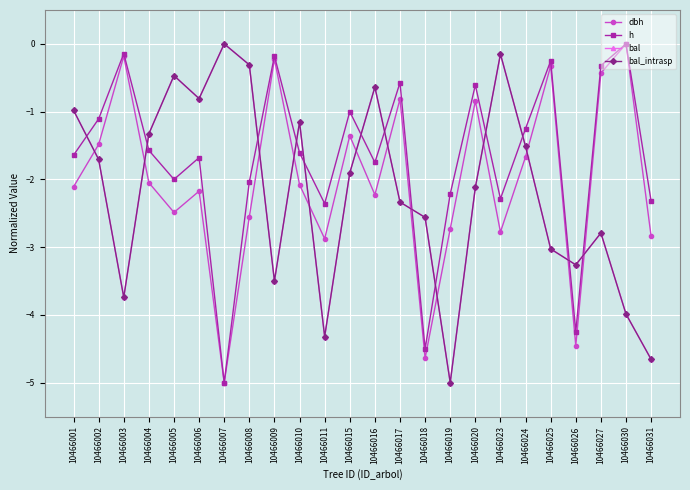

At which category does dbh reach its first local peak?

10466003